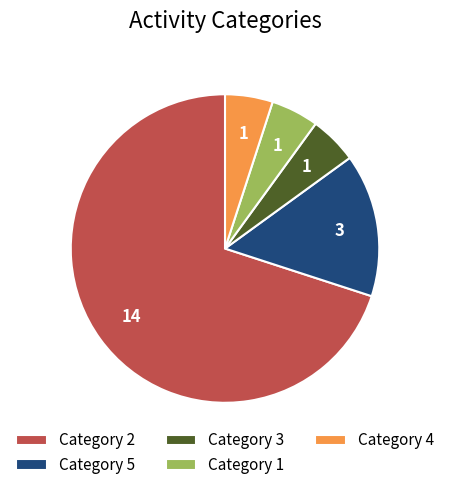

How many slices are in this pie chart?

5